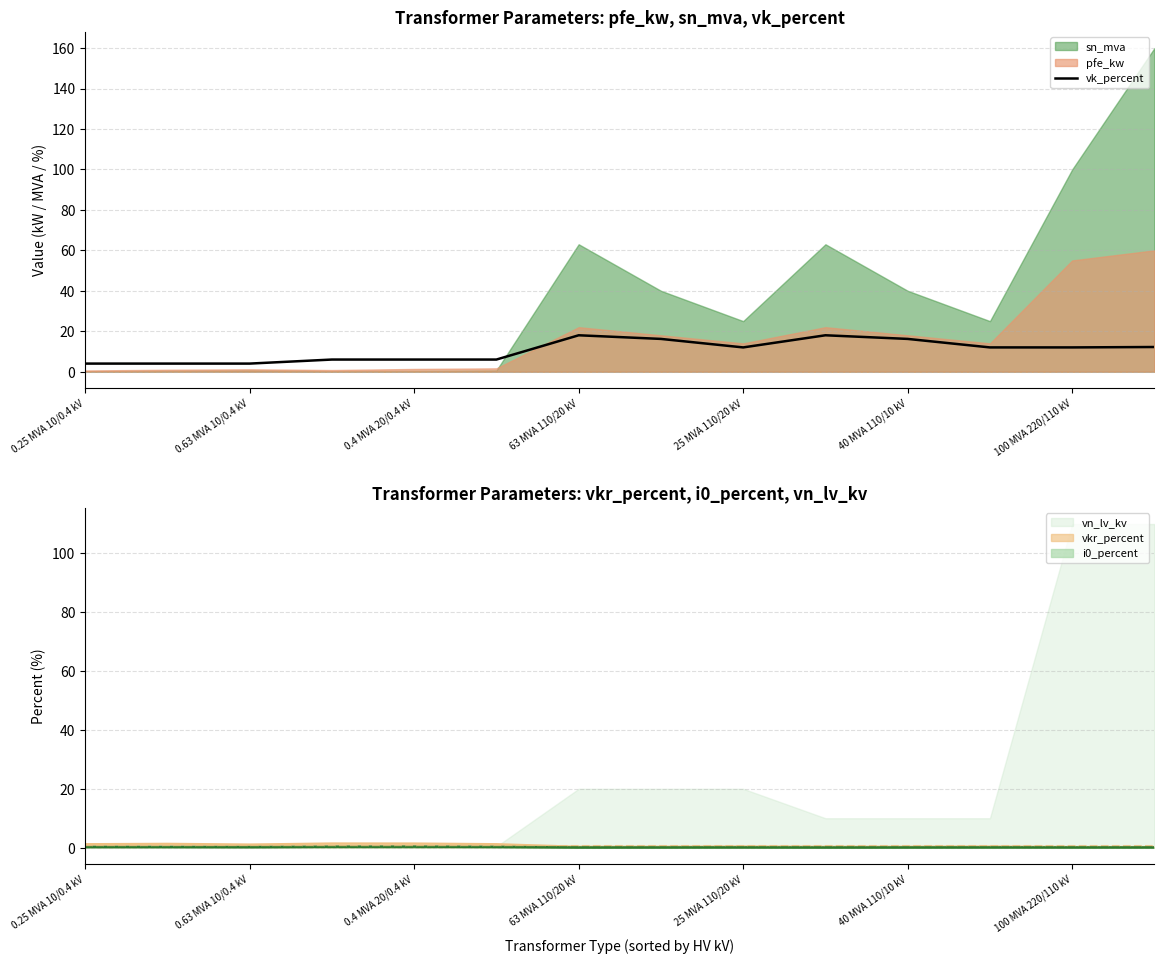

The value of vk_percent at 63 MVA 110/20 kV is 18.0. True or false?

True